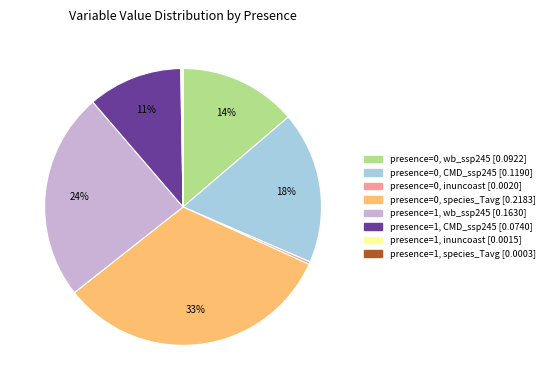

Is there any slice that represents more than half of the pie?

No